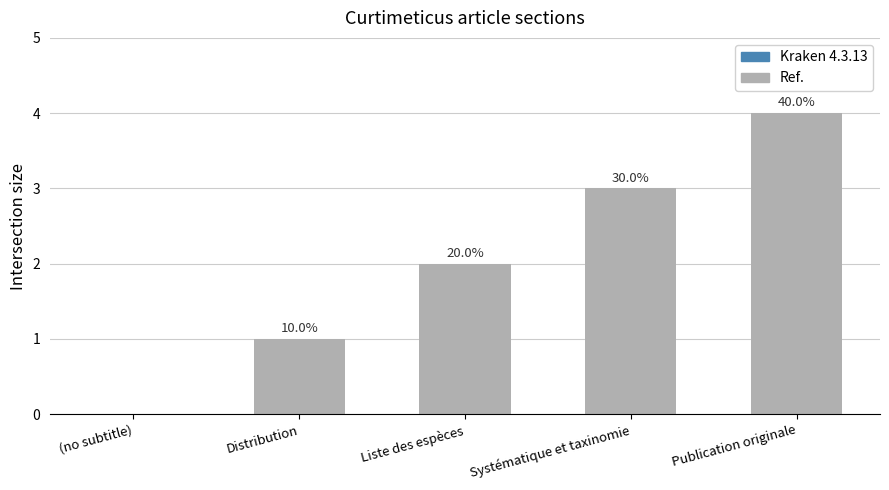

Are the bars horizontal?

No